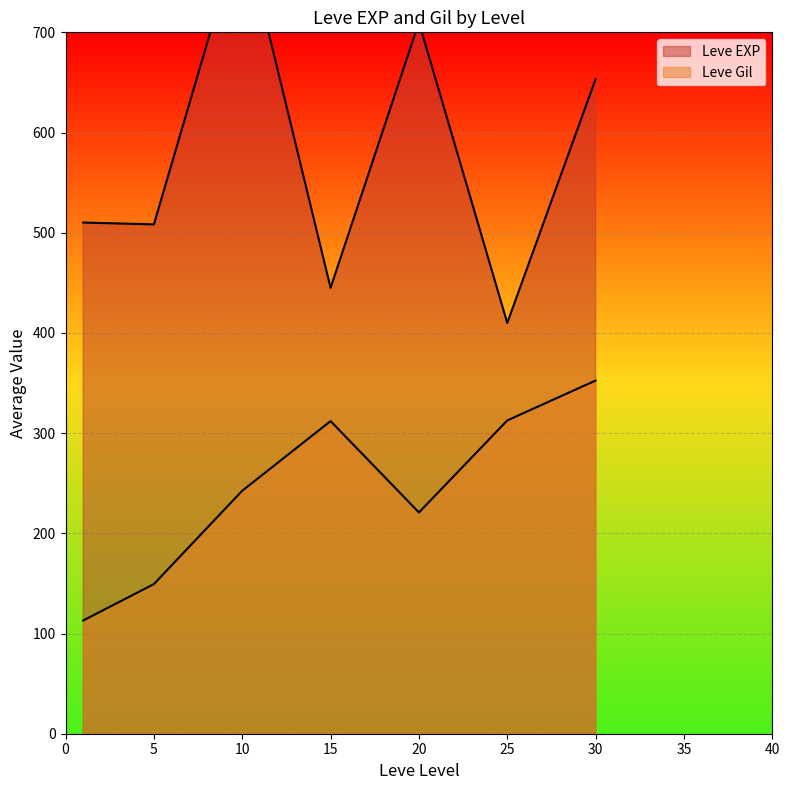

Which series has the largest total across all categories?

Leve EXP